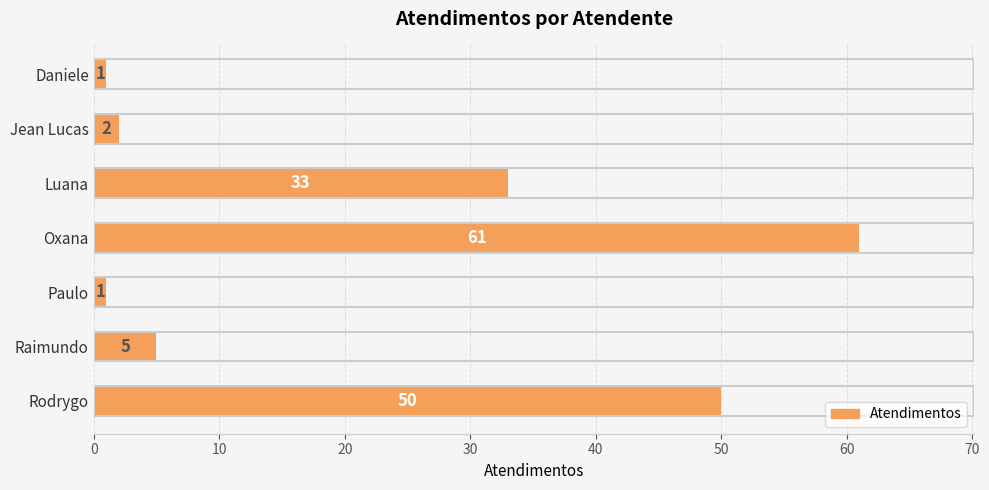

Reading top to bottom, list all the values displayed in this chart.

1	2	33	61	1	5	50